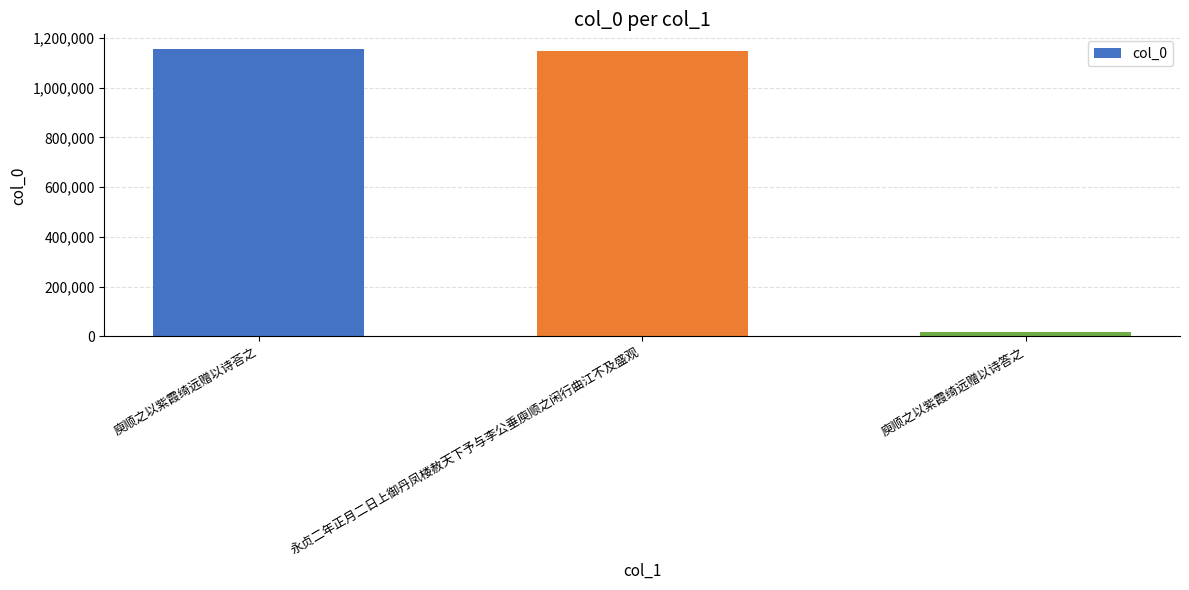

The chart shows a value of 1156494 at 庾顺之以紫霞绮远赠以诗荅之. True or false?

True